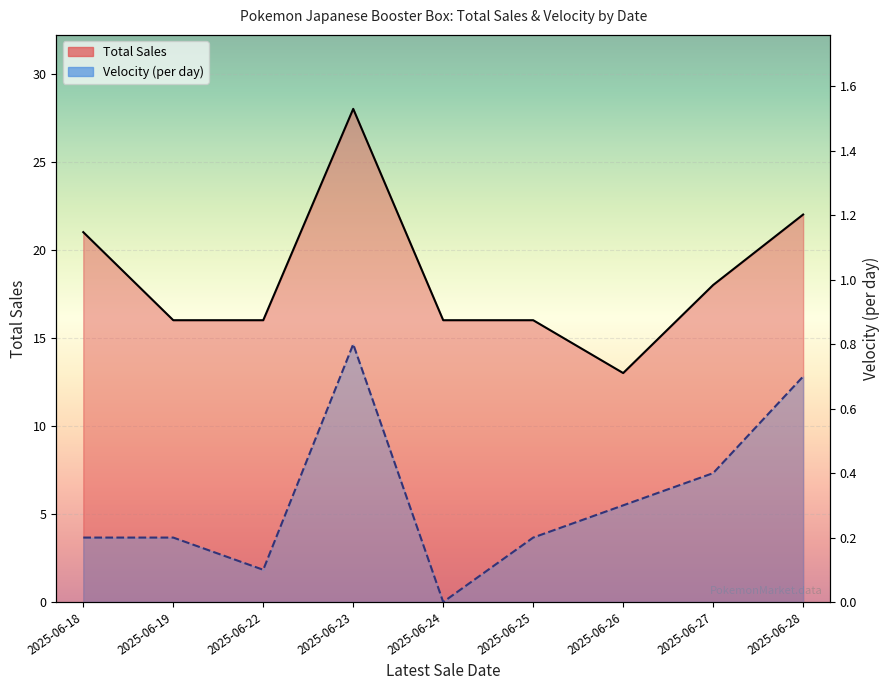

How many values in the Velocity (per day) series exceed 0?

8